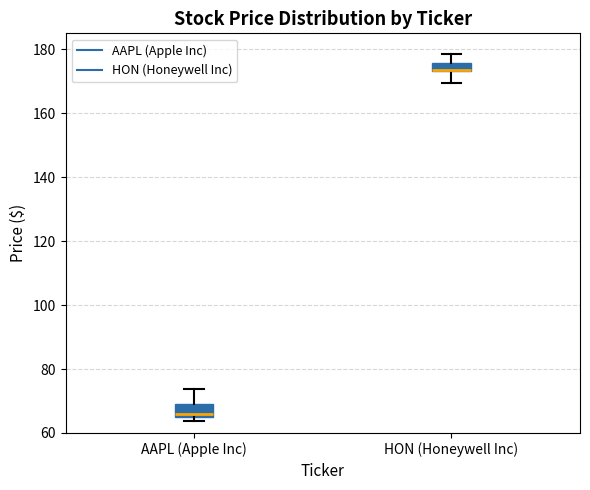

Where does the upper whisker of the box for HON (Honeywell Inc) end on the y-axis? The values are not printed on the chart, so give them approximately, as read against the axis.

178